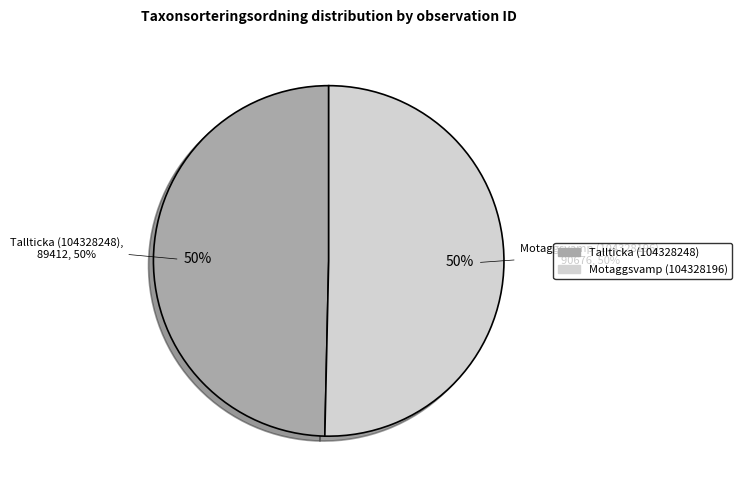

What is the largest slice in the pie chart?

Motaggsvamp (104328196)